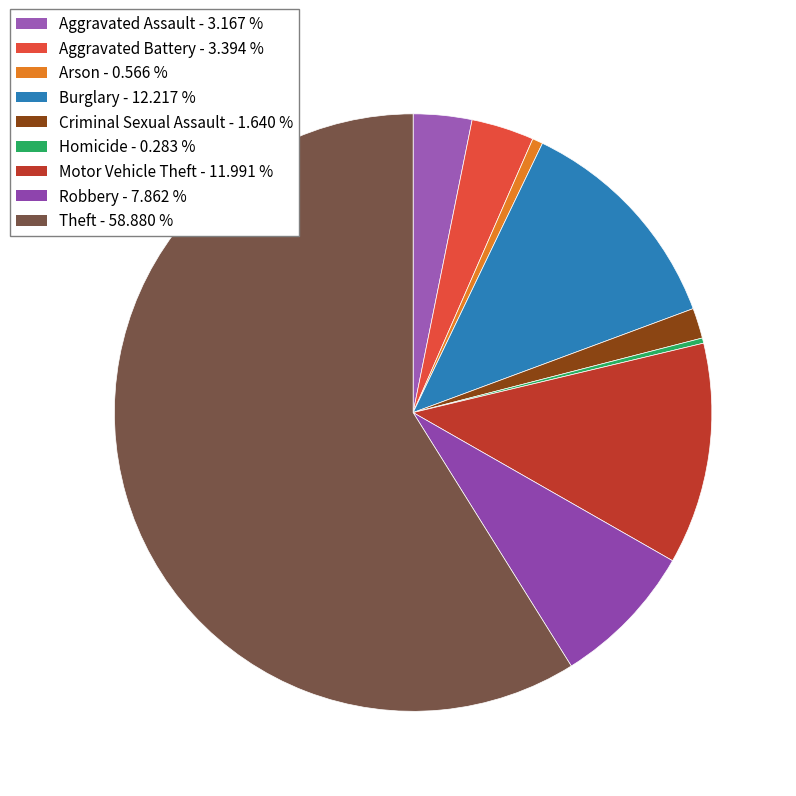

Combined, what portion of the pie is Homicide and Aggravated Battery?

3.7%